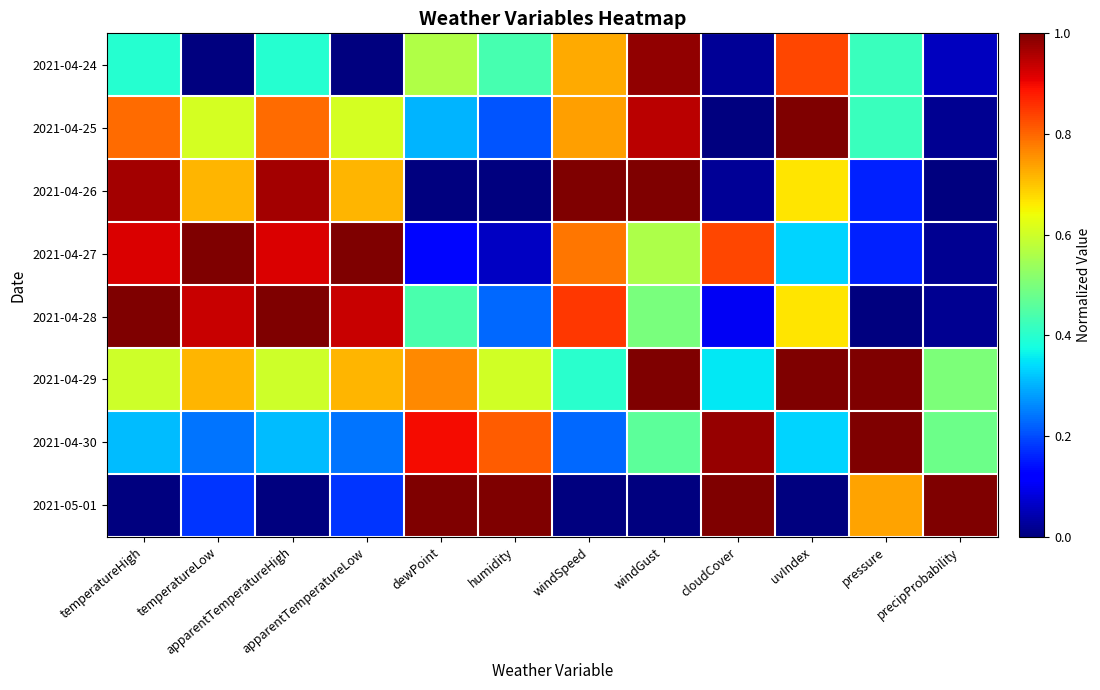

What is the total value across all series at pressure?

3.9